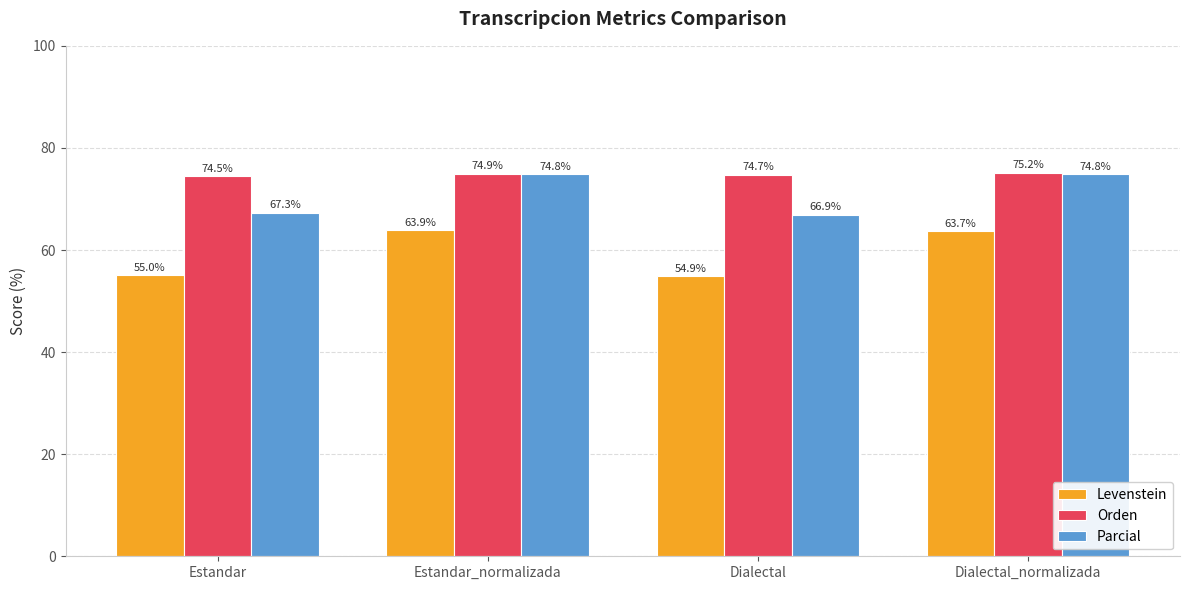

Between Estandar and Estandar_normalizada, which series saw the biggest shift?

Levenstein